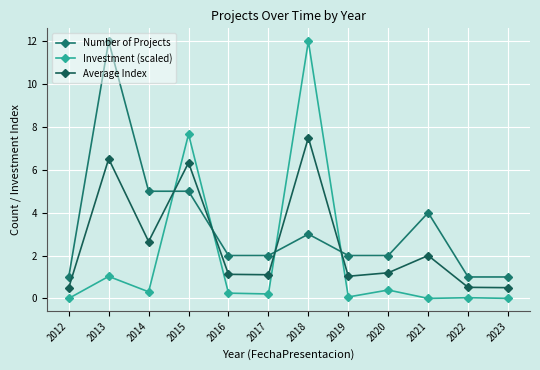

How many times do Average Index and Number of Projects cross each other?

4